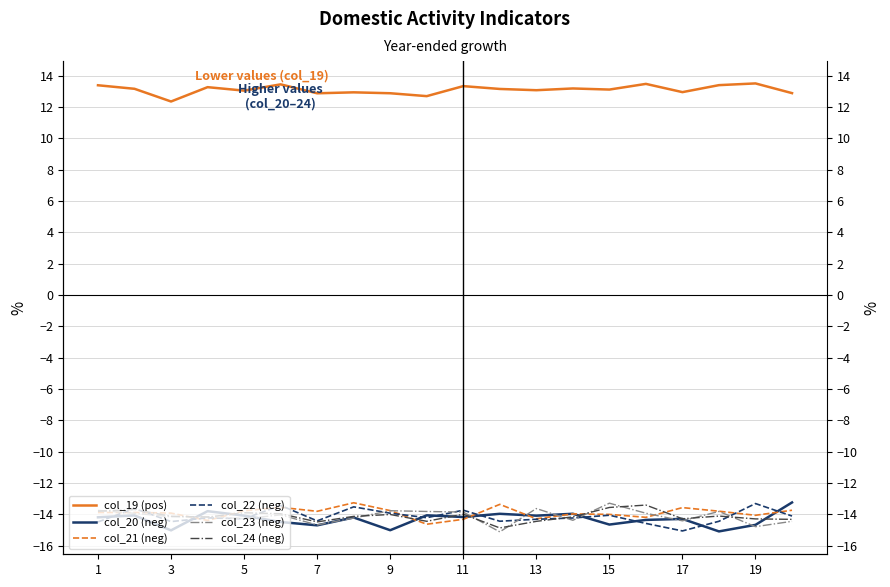

The value of col_24 (neg) at 5 is -7.8. True or false?

False